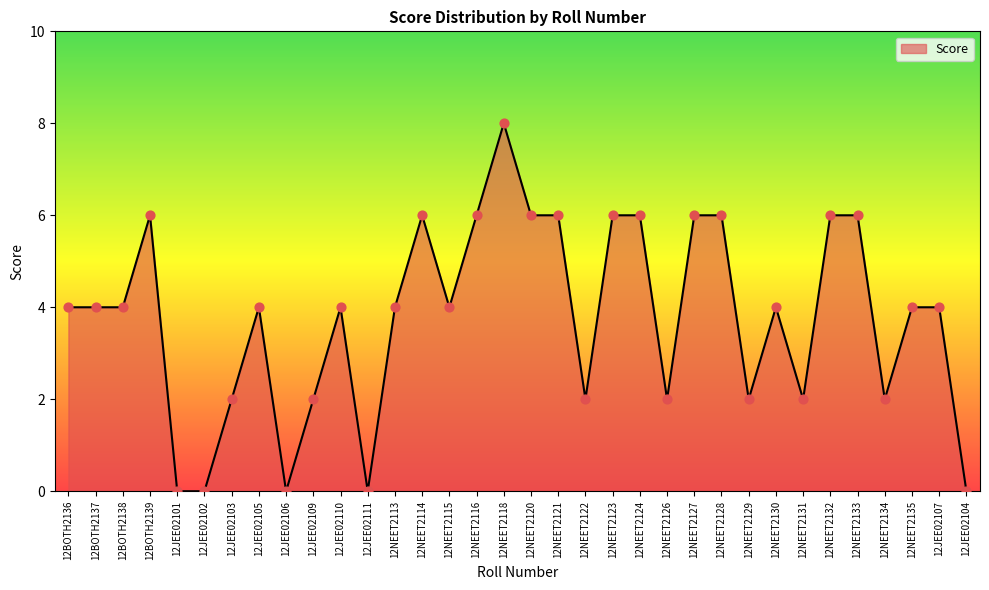

What is the ratio of the value at 12JEE02110 to the value at 12NEET2127?

0.7